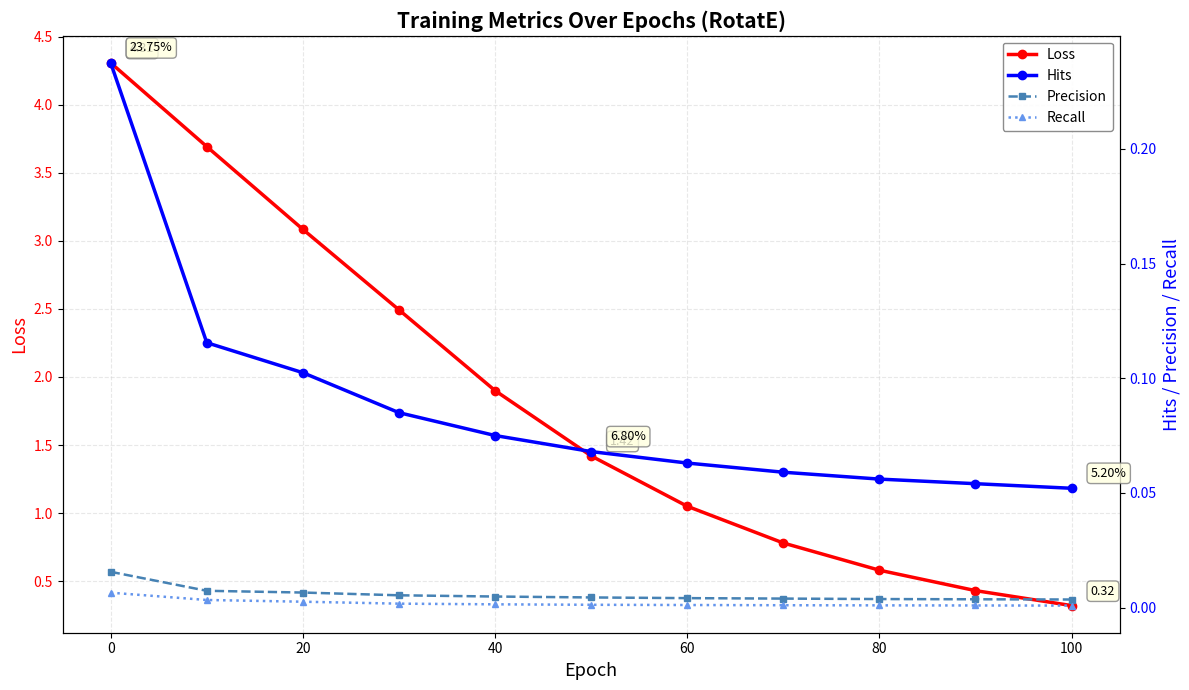

Reading left to right, extract all data points from this chart.

Loss: 4.3	3.7	3.1	2.5	1.9	1.4	1.1	0.8	0.6	0.4	0.3
Hits: 0.2	0.1	0.1	0.1	0.1	0.1	0.1	0.1	0.1	0.1	0.1
Precision: 0.0	0.0	0.0	0.0	0.0	0.0	0.0	0.0	0.0	0.0	0.0
Recall: 0.0	0.0	0.0	0.0	0.0	0.0	0.0	0.0	0.0	0.0	0.0